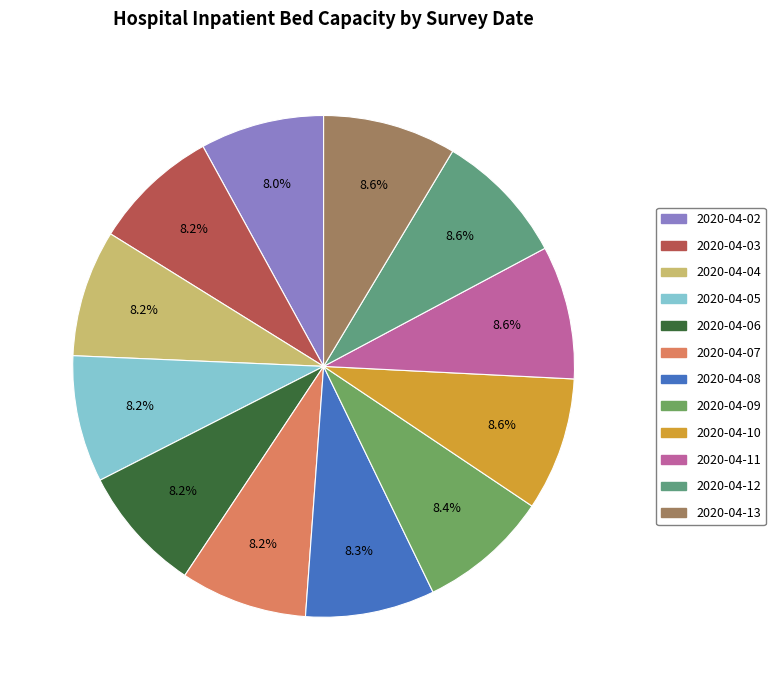

Which has a higher value, 2020-04-06 or 2020-04-11?

2020-04-11